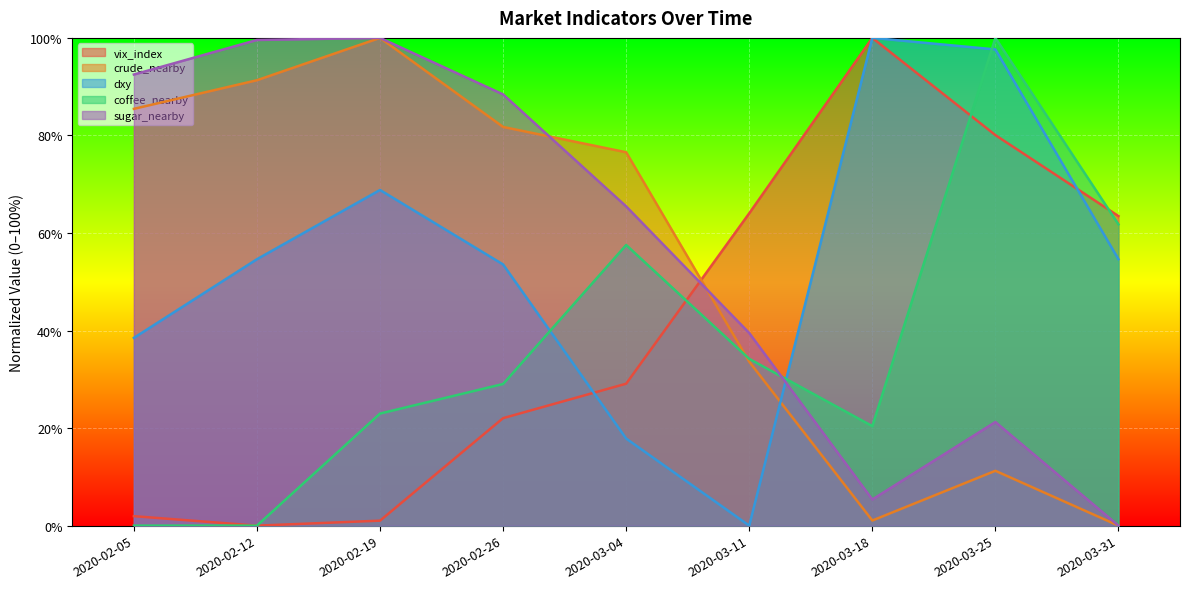

At which category is the sum across all series the highest?

2020-03-25